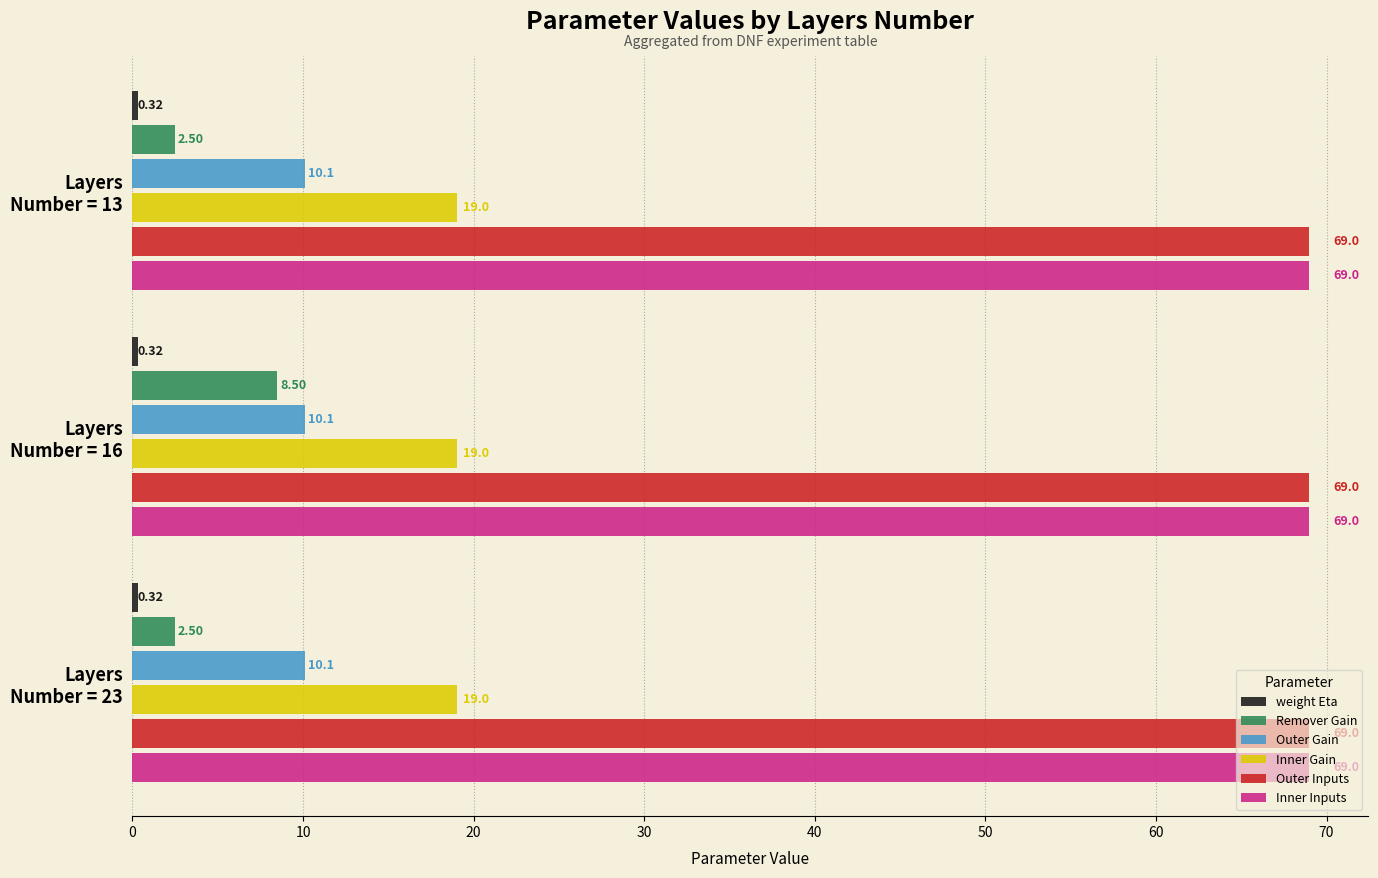

Which series has the widest spread of values?

Remover Gain